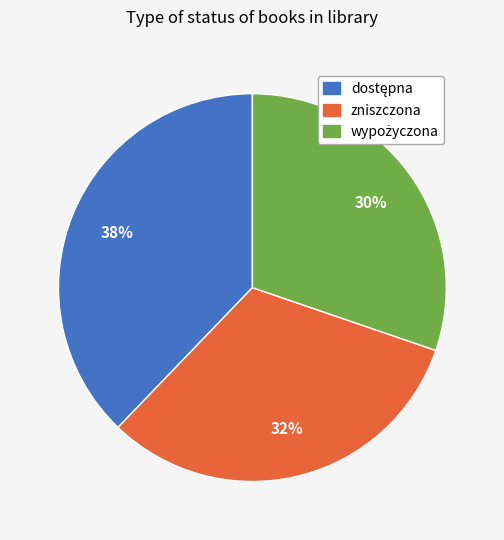

To the nearest percent, what is the difference between the largest and smallest slice percentages?

8%